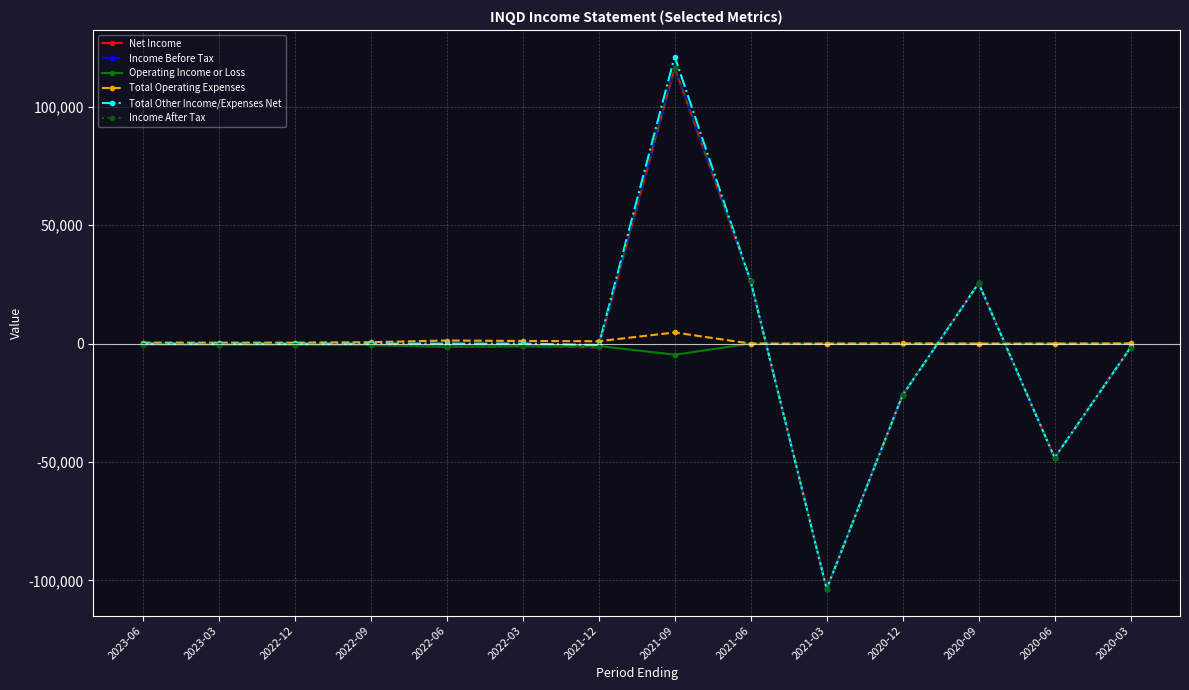

How many data points in Net Income are above -600?

6